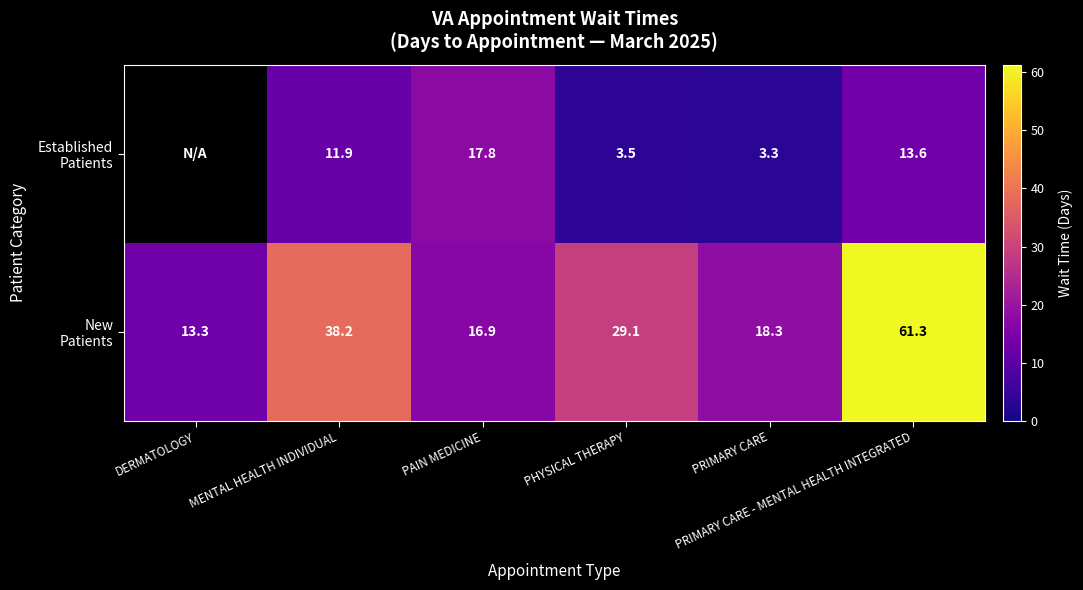

Which series has the widest spread of values?

New Patients